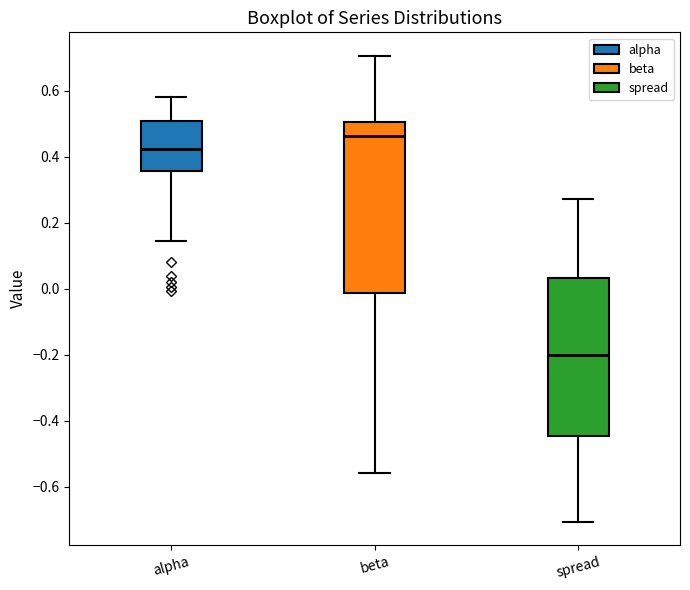

Reading left to right, read every box against the y-axis: the position of its median line, the range the box covers, and the ends of its whiskers. The values are not printed on the chart, so give them approximately, as read against the axis.

alpha: median 0.42, box 0.36 to 0.50, whiskers 0.14 to 0.58
beta: median 0.46, box -0.02 to 0.50, whiskers -0.56 to 0.70
spread: median -0.20, box -0.44 to 0.04, whiskers -0.70 to 0.28